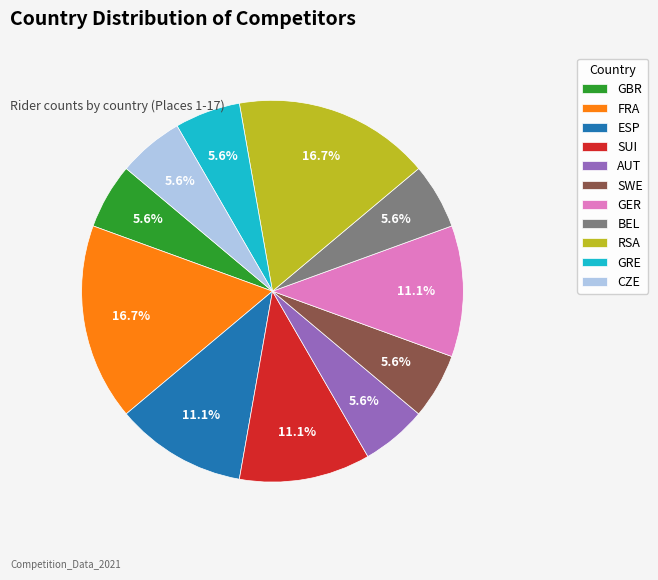

What percentage is the GRE slice, to the nearest percent?

6%